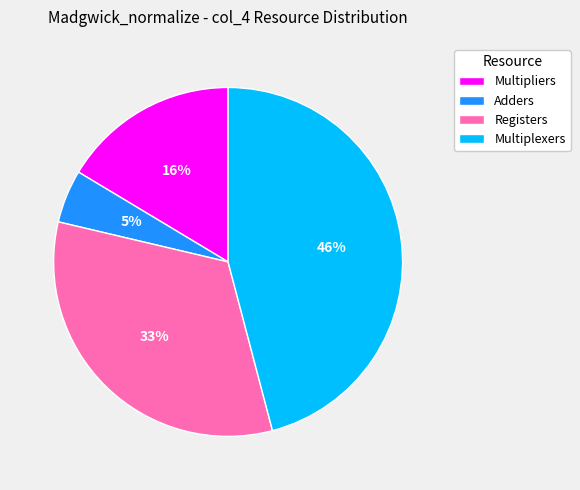

True or false: Multipliers accounts for 16% of the total.

True